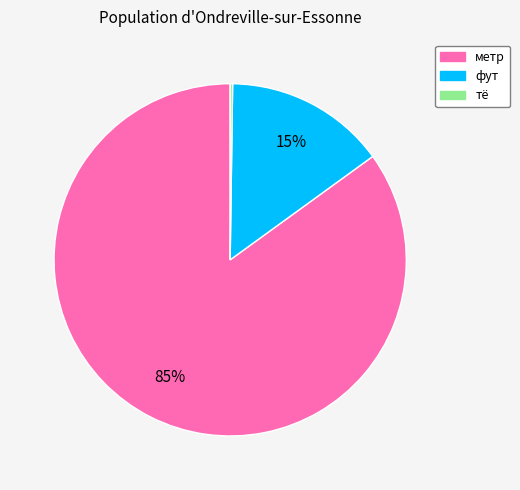

Is there a majority slice in this chart?

Yes